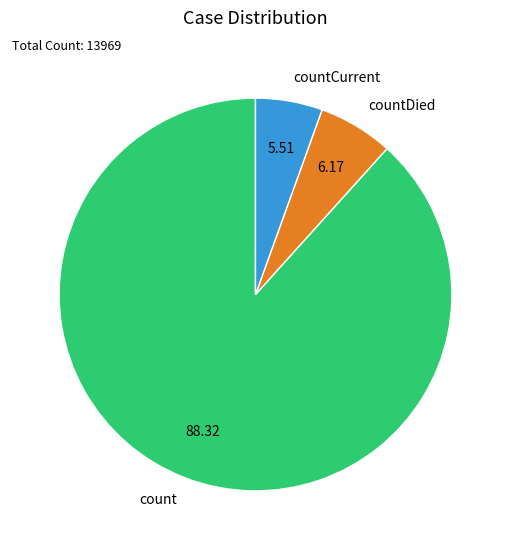

Rank the categories by value from highest to lowest.

count, countDied, countCurrent